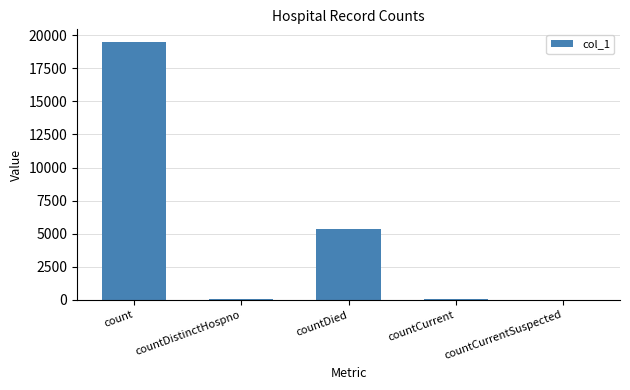

Which category has the highest value across all series?

count